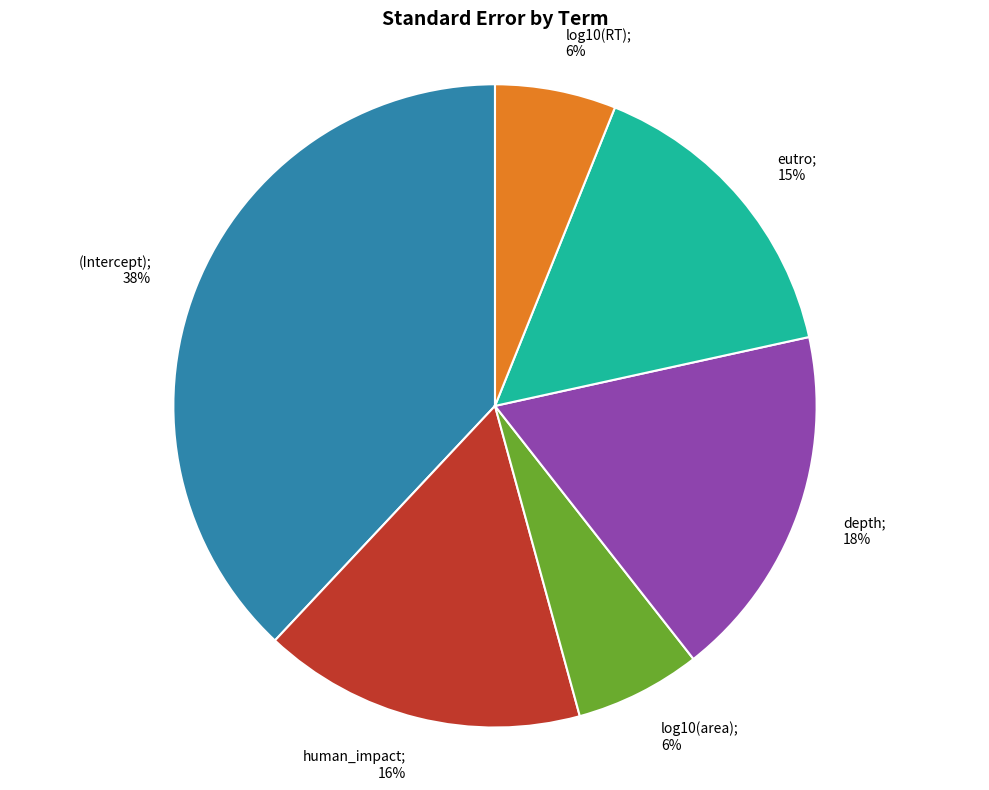

Is there any slice that represents more than half of the pie?

No